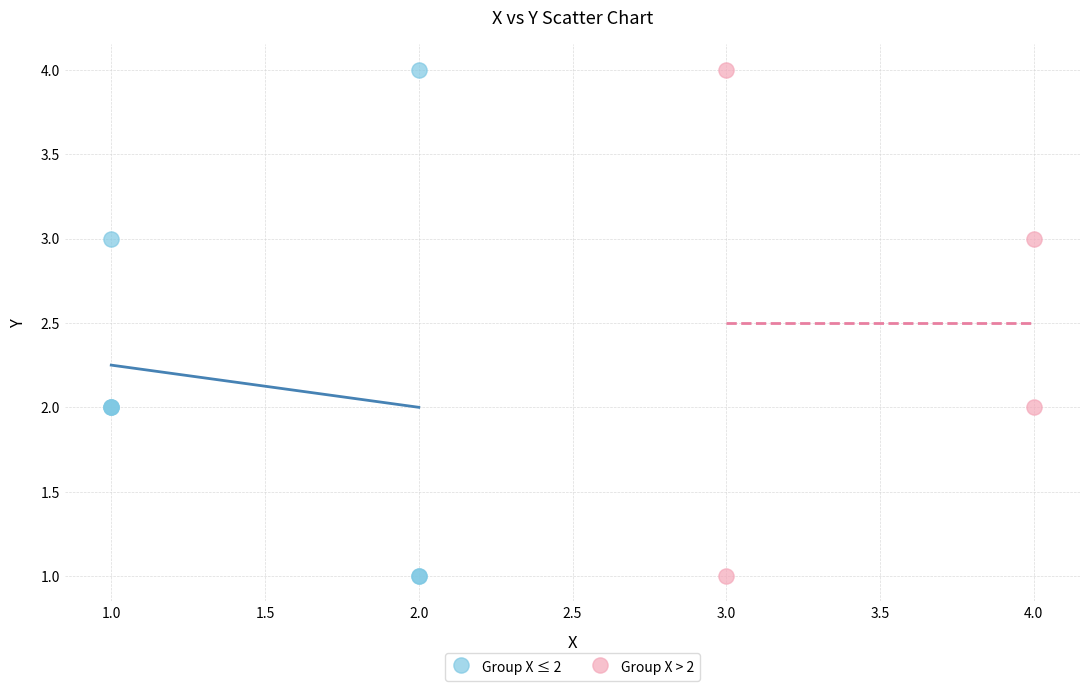

What are all the series names shown in the legend?

Group X ≤ 2, Group X > 2